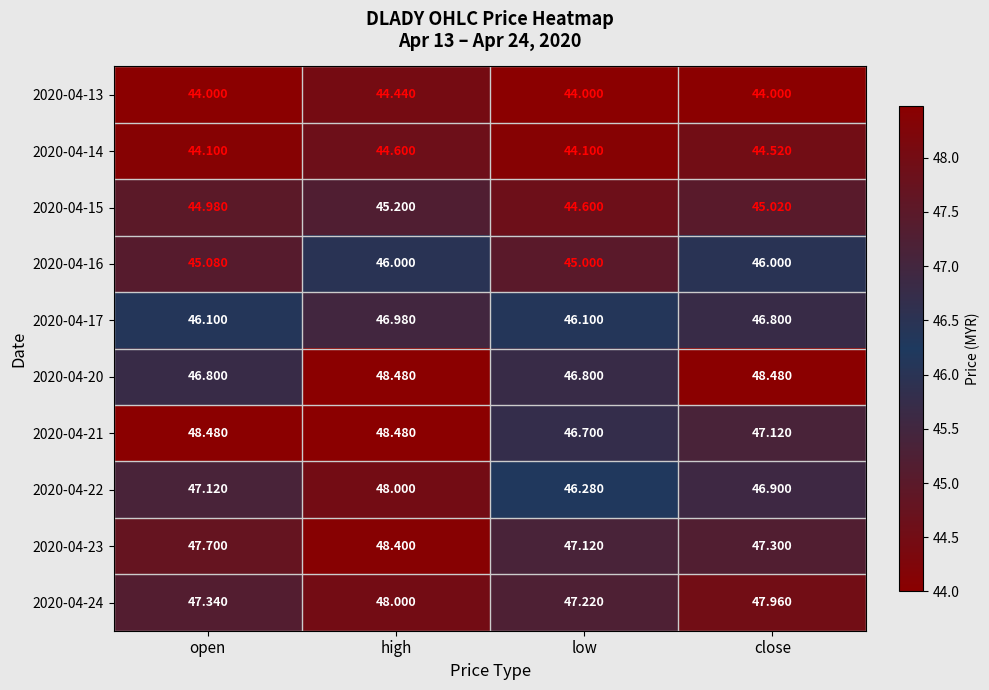

Where is 2020-04-15 nearest to the value 44?

low